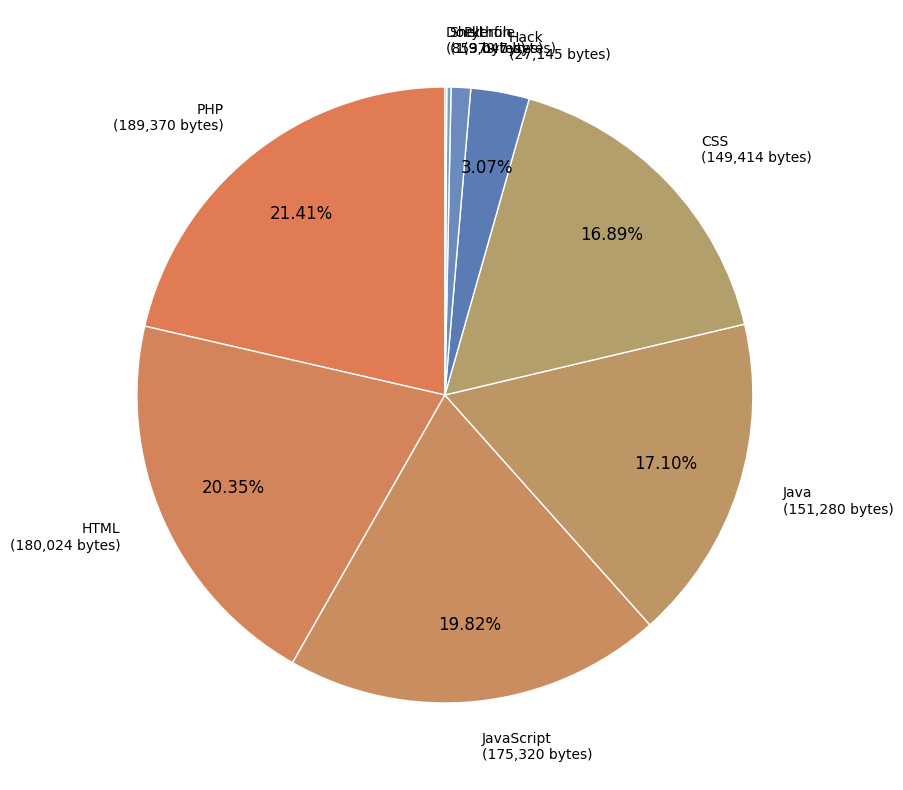

Do Python and PHP together represent more than half of the pie?

No